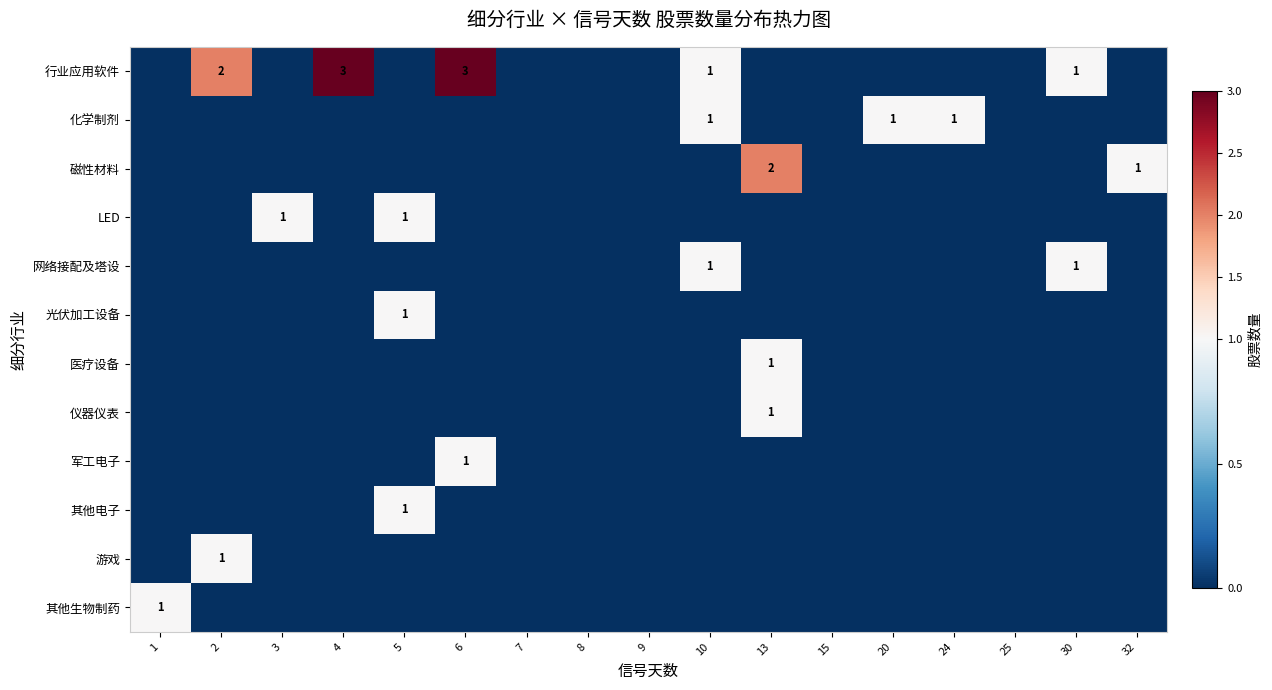

Which has a higher value, 13 or 25?

13